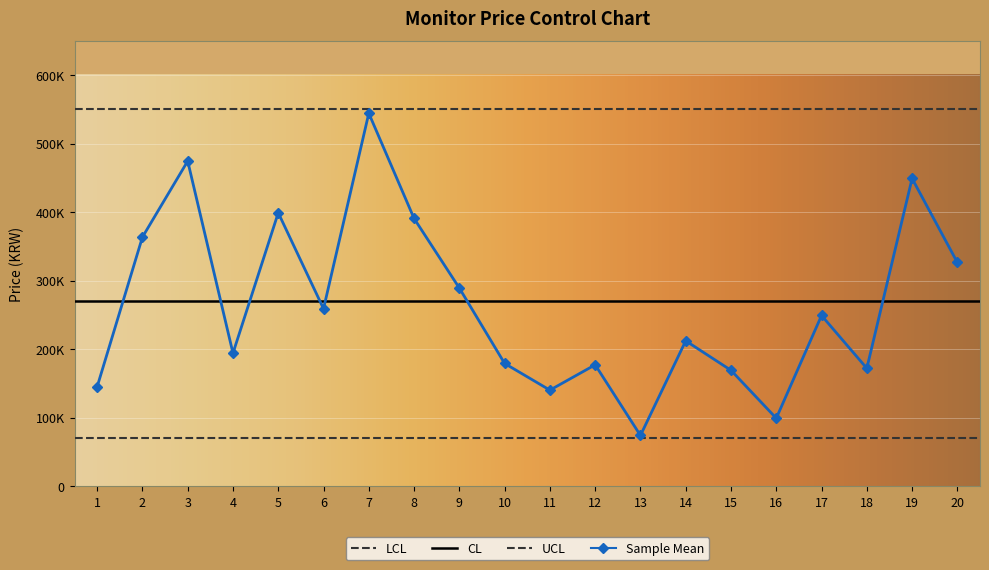

Where is the first local maximum?

3